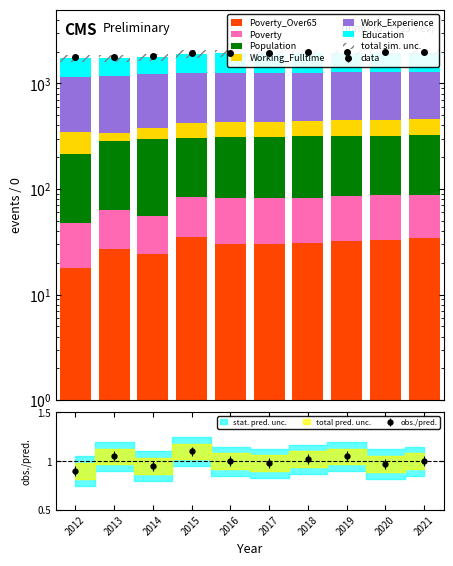

What is the spread (max minus min) of values at 2012?

782